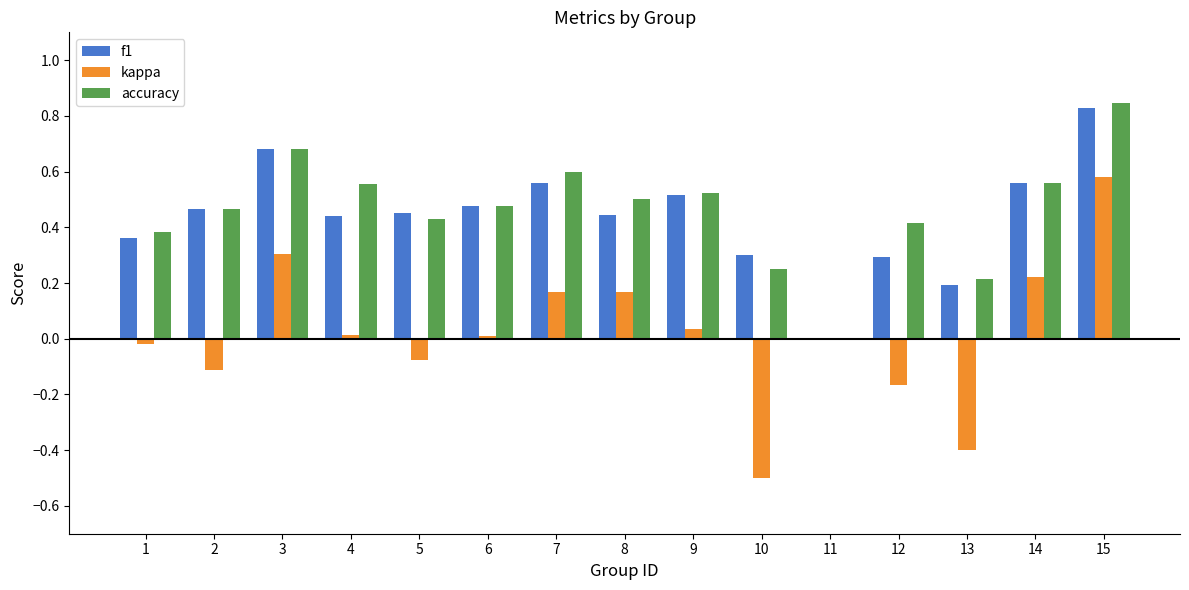

The accuracy series shows 0.6 at 14. True or false?

True